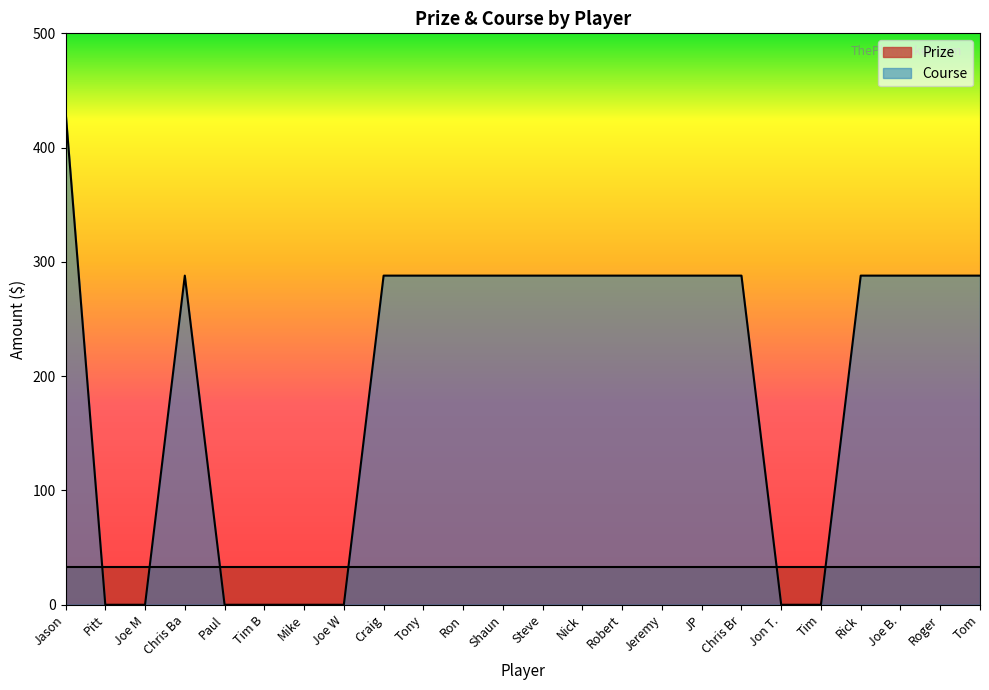

How many lines are shown in the chart?

2